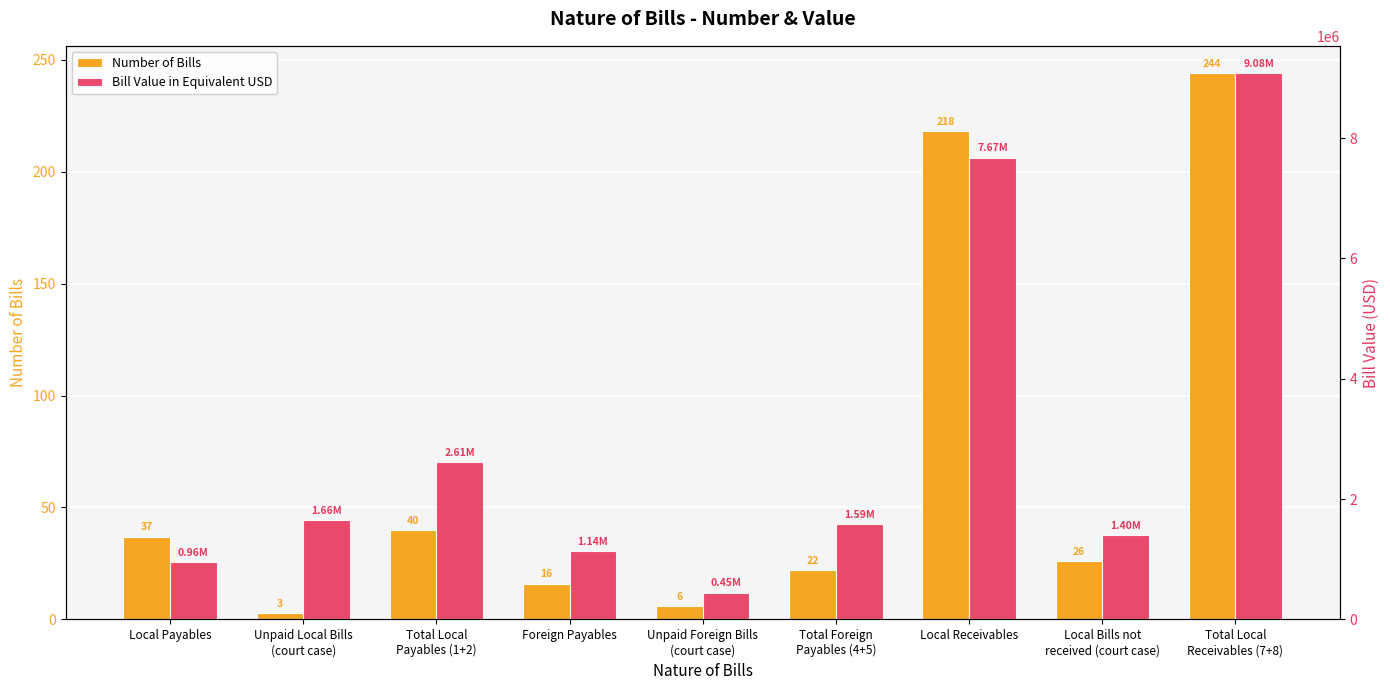

What are all the series names shown in the legend?

Number of Bills, Bill Value in Equivalent USD